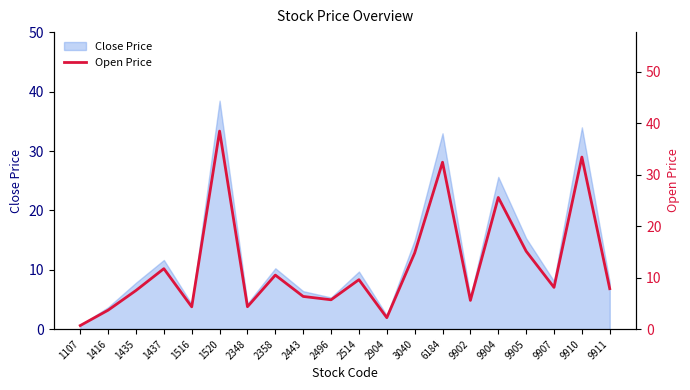

At which category does the data reach its first local peak?

1437